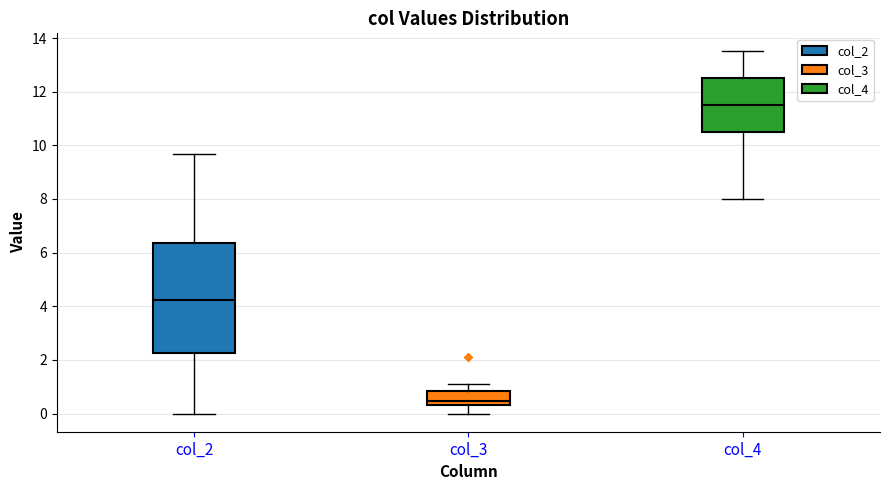

Reading left to right, transcribe this box plot: for each box, give where its median line is, the range the box spans, and where its two whiskers end, as read against the y-axis. The values are not printed on the chart, so give them approximately, as read against the axis.

col_2: median 4.2, box 2.2 to 6.4, whiskers 0.0 to 9.6
col_3: median 0.4 (just above the box's lower edge), box 0.4 to 0.8, whiskers 0.0 to 1.2
col_4: median 11.6, box 10.6 to 12.6, whiskers 8.0 to 13.6